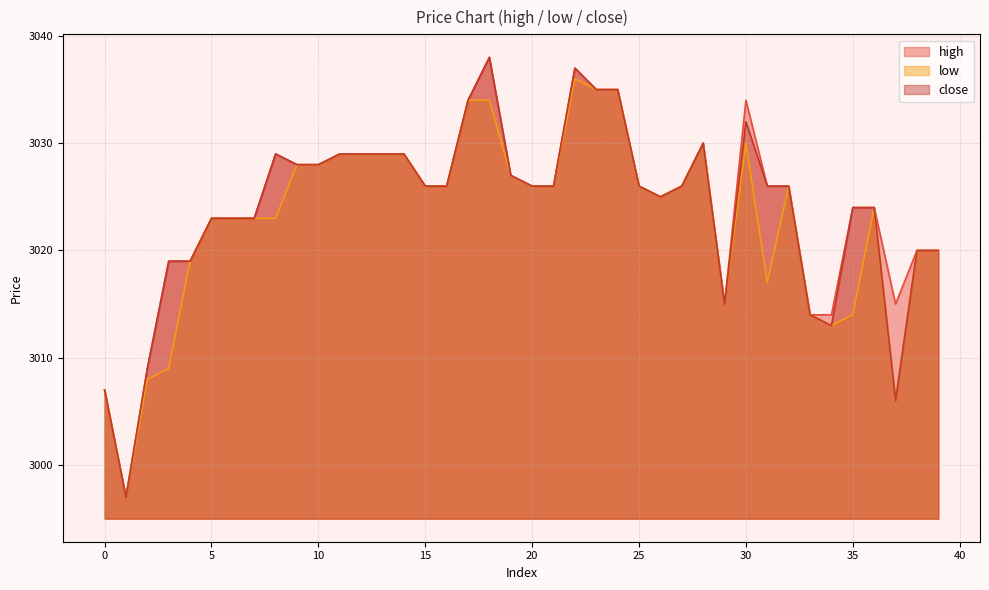

How many lines are shown in the chart?

3